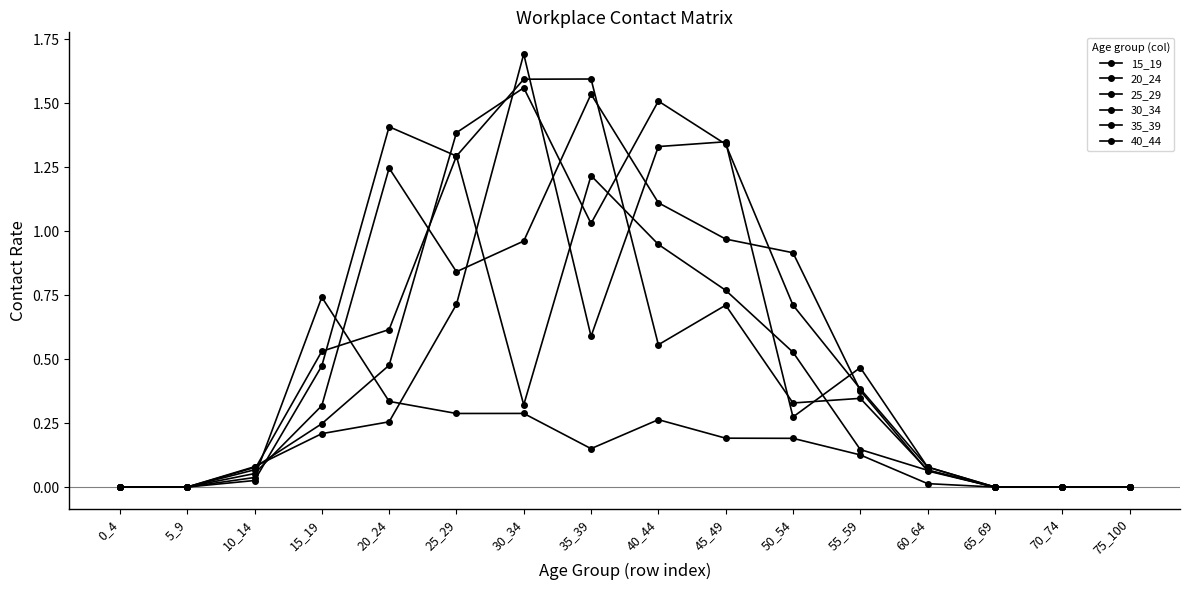

Between 35_39 and 50_54, which series saw the biggest shift?

35_39